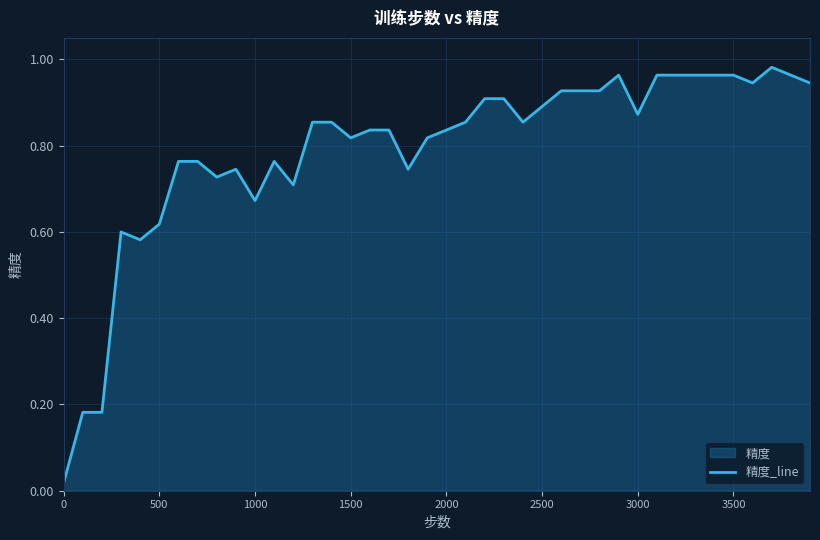

How many lines are shown in the chart?

1